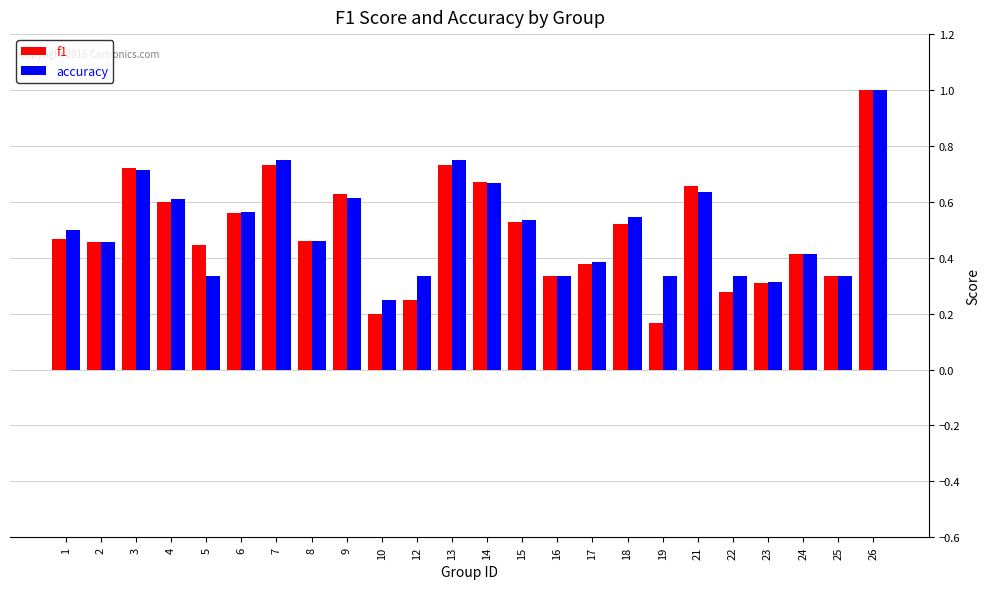

Is the value of f1 at 25 greater than the value of accuracy at 13?

No